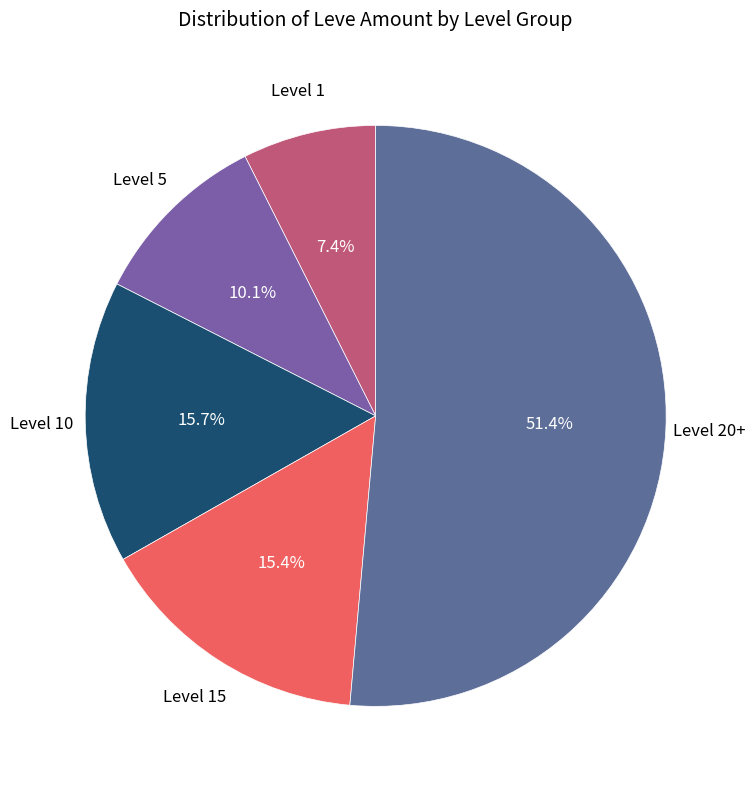

What is the majority slice?

Level 20+